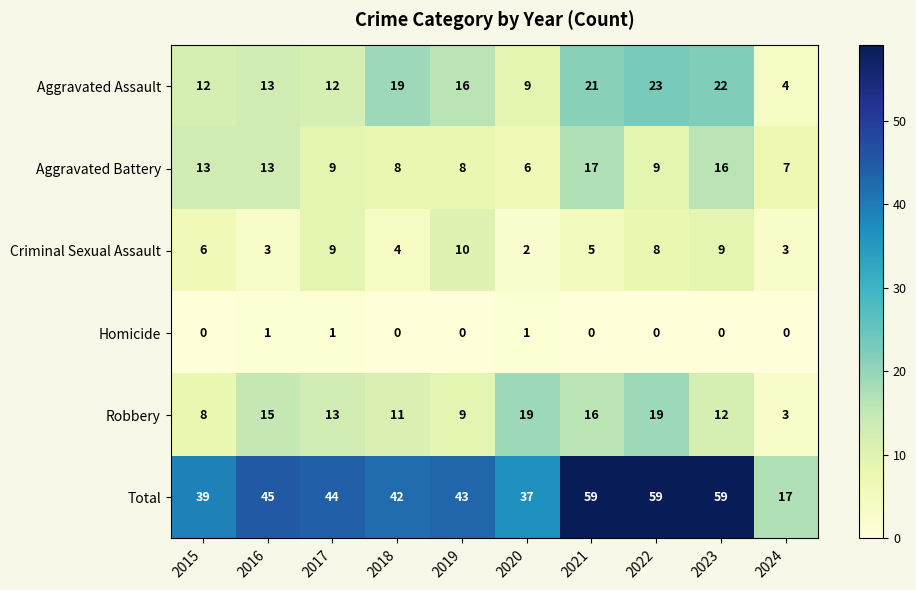

Which series has the widest spread of values?

Total